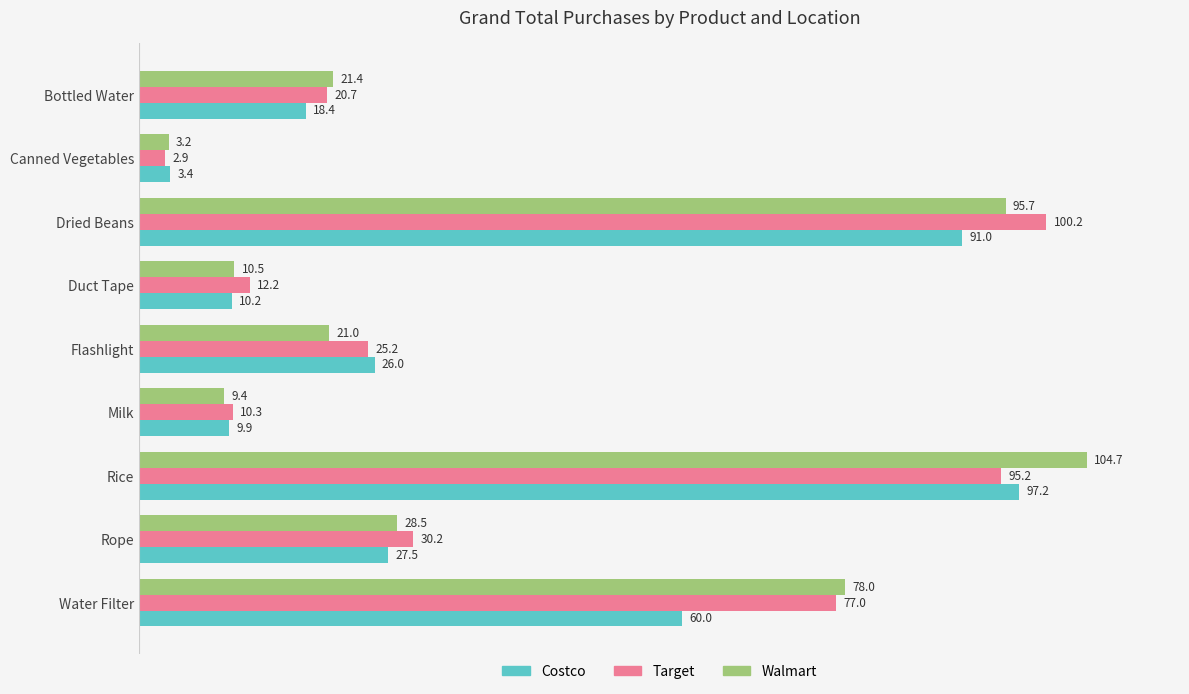

Where is Walmart nearest to the value 53?

Rope